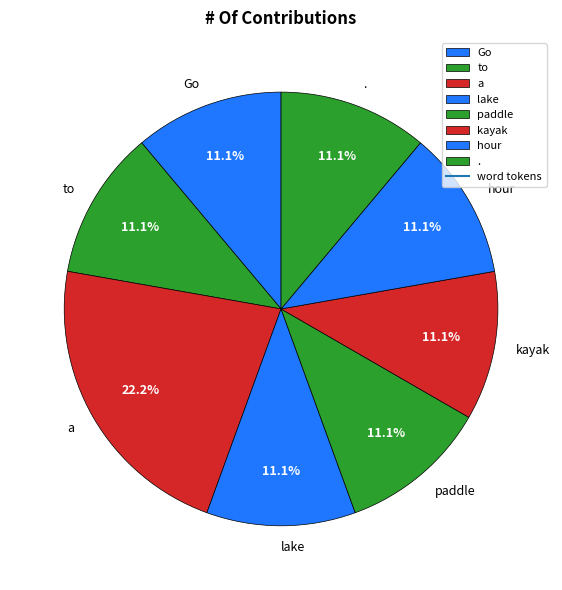

To the nearest percent, what is the difference between the largest and smallest slice percentages?

11%